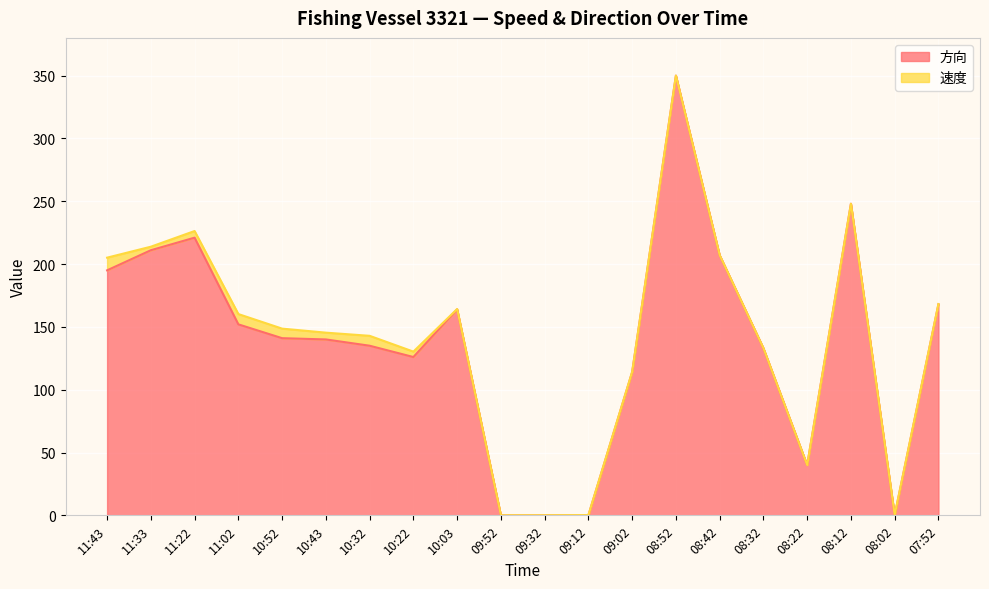

Reading left to right, what are all the values shown in this chart?

11:43=195	11:33=211	11:22=221	11:02=152	10:52=141	10:43=140	10:32=135	10:22=126	10:03=164	09:52=0	09:32=0	09:12=0	09:02=114	08:52=350	08:42=207	08:32=133	08:22=40	08:12=248	08:02=0	07:52=168